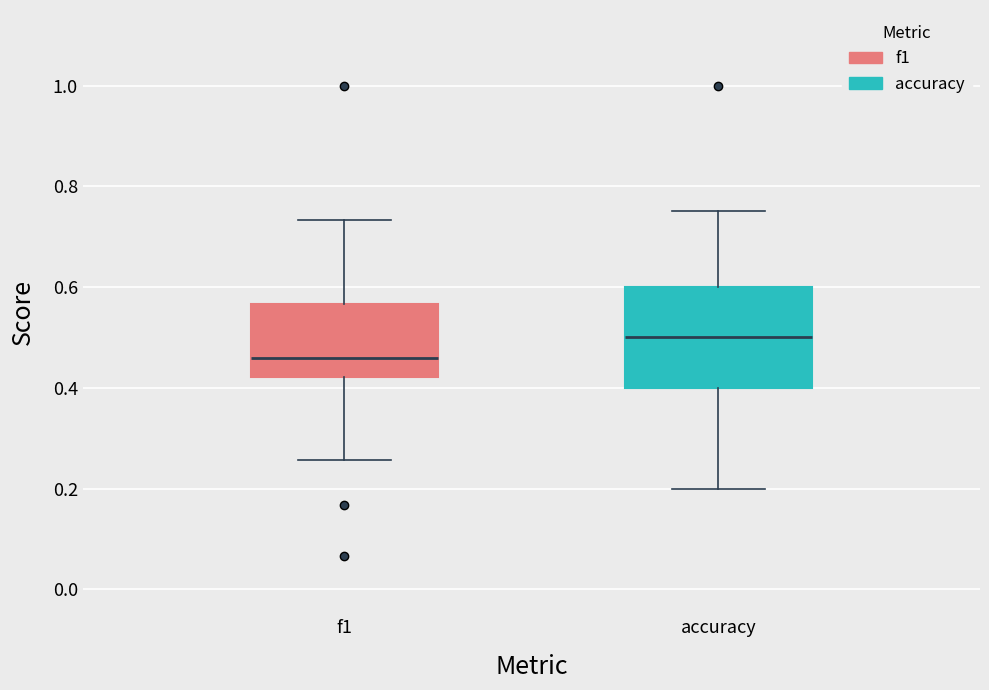

Comparing the boxes themselves (not the whiskers), which one is the tallest?

accuracy